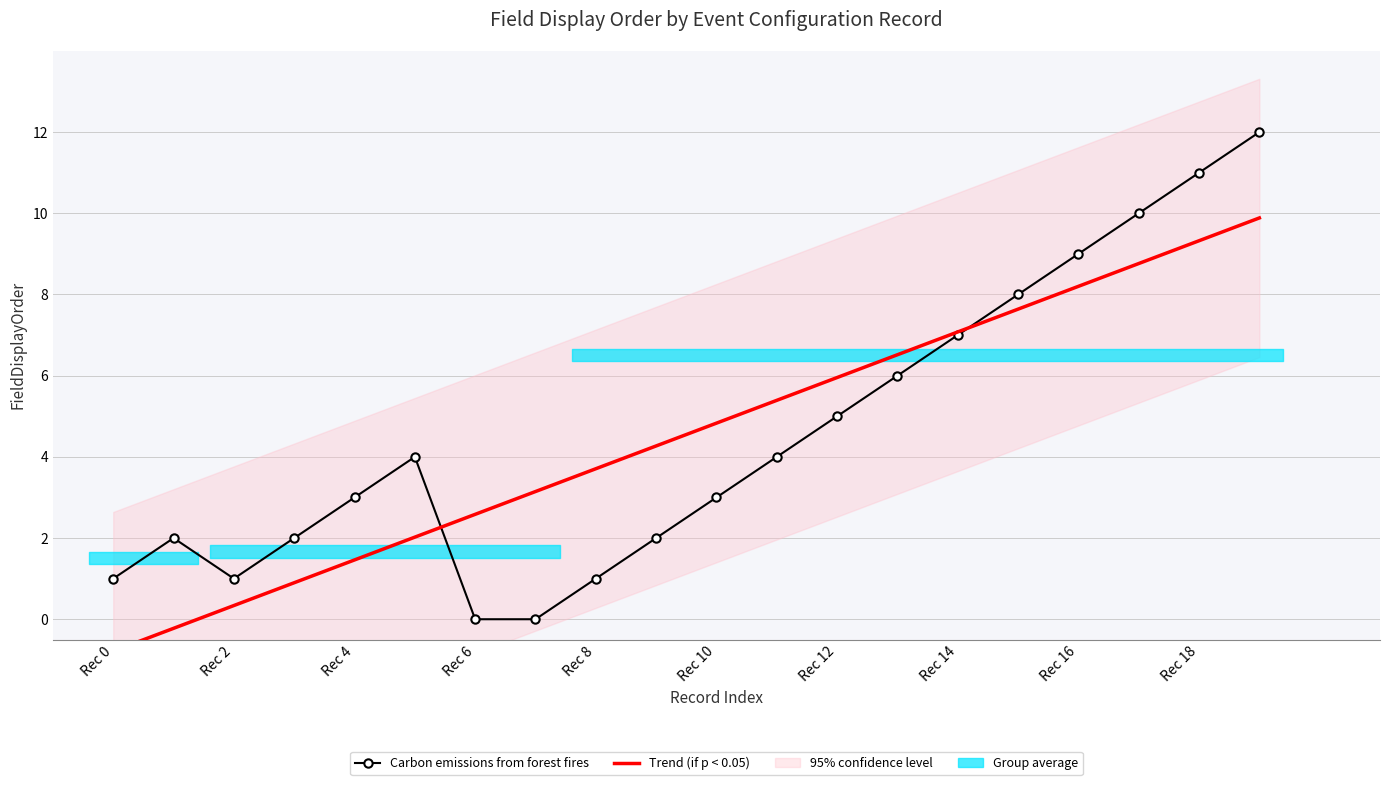

Reading right to left, transcribe all the data shown in this chart.

Carbon emissions from forest fires: 12.0	11.0	10.0	9.0	8.0	7.0	6.0	5.0	4.0	3.0	2.0	1.0	0.0	0.0	4.0	3.0	2.0	1.0	2.0	1.0
Trend (if p < 0.05): 9.9	9.3	8.8	8.2	7.6	7.1	6.5	6.0	5.4	4.8	4.3	3.7	3.1	2.6	2.0	1.5	0.9	0.3	-0.2	-0.8